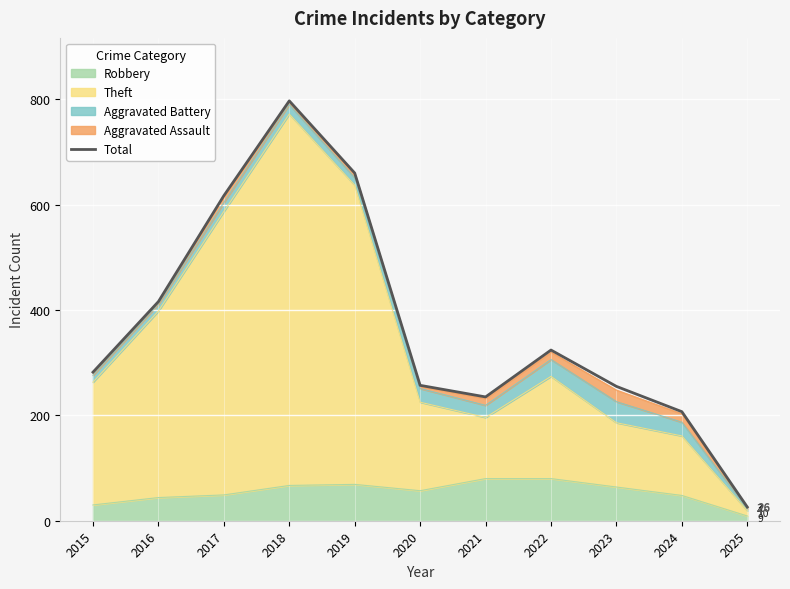

True or false: the data shows 282 at 2015.

True